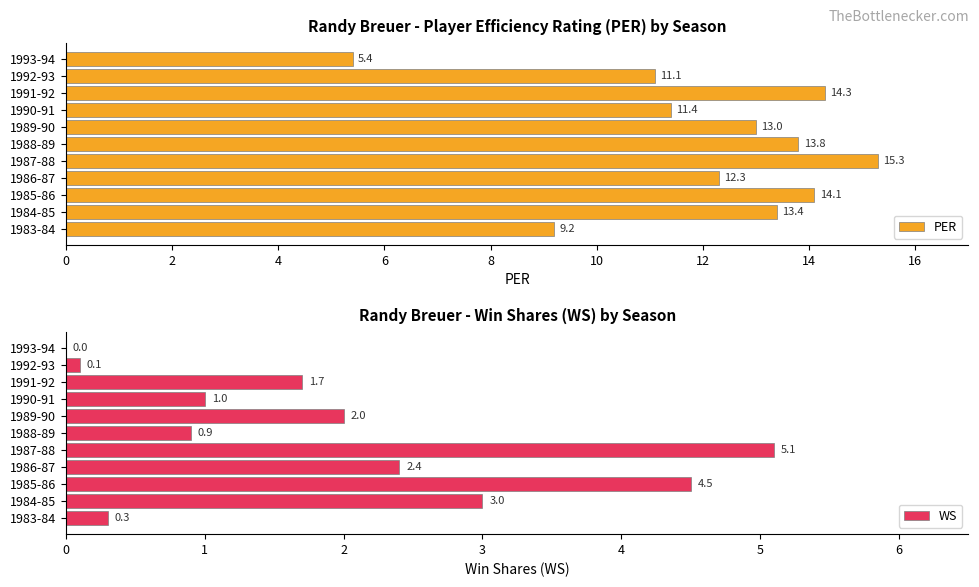

Where is PER nearest to the value 10?

1983-84